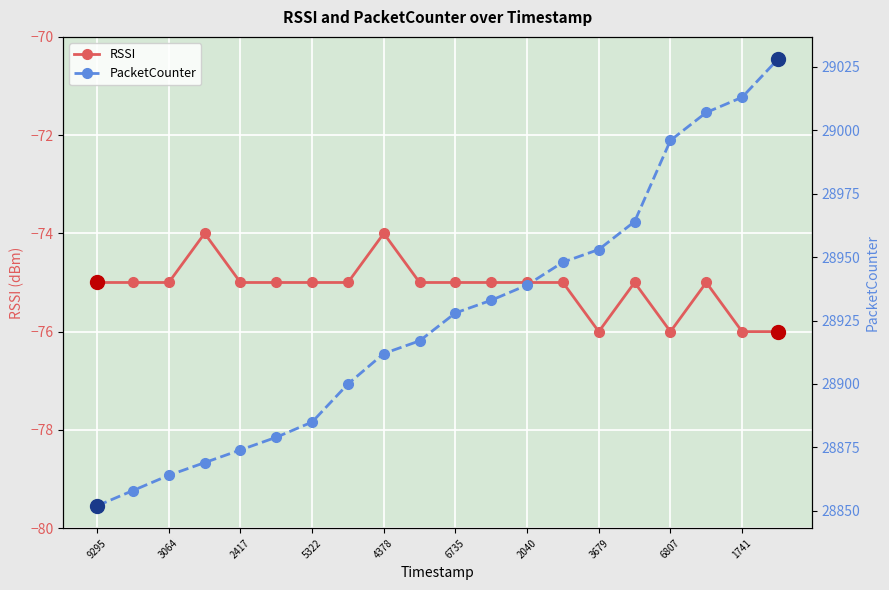

Is it true that RSSI equals -75 at 2040?

True